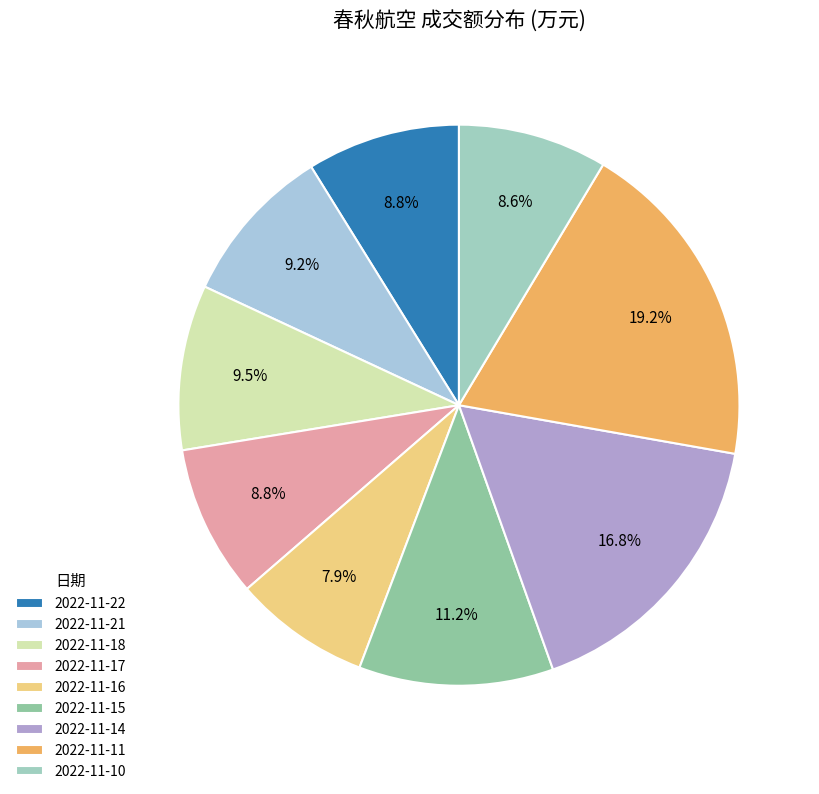

How many segments does this pie chart have?

9